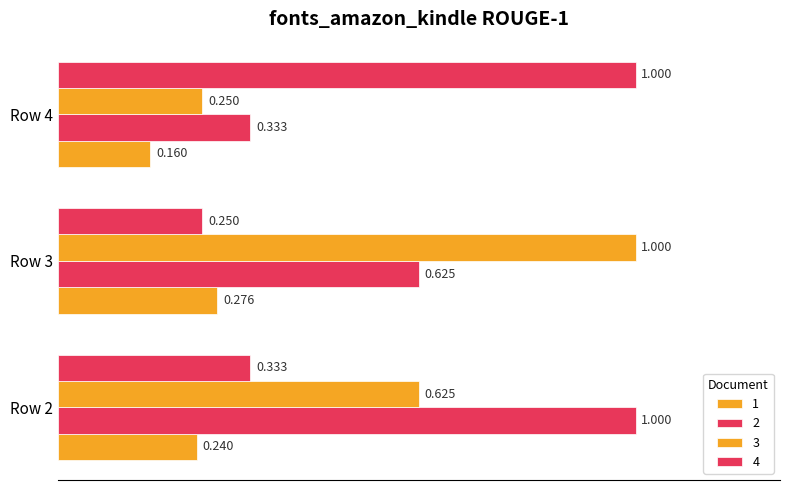

Count the number of data series in this chart.

4